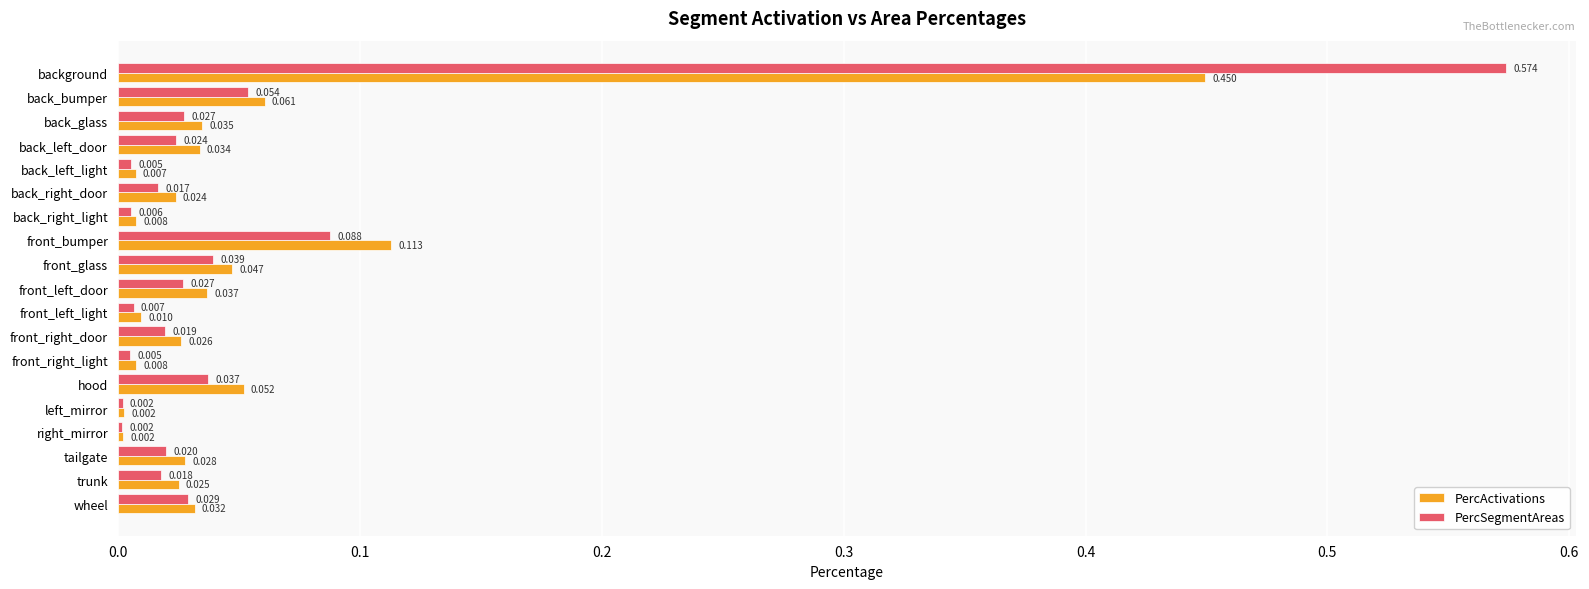

Which series has the widest spread of values?

PercSegmentAreas